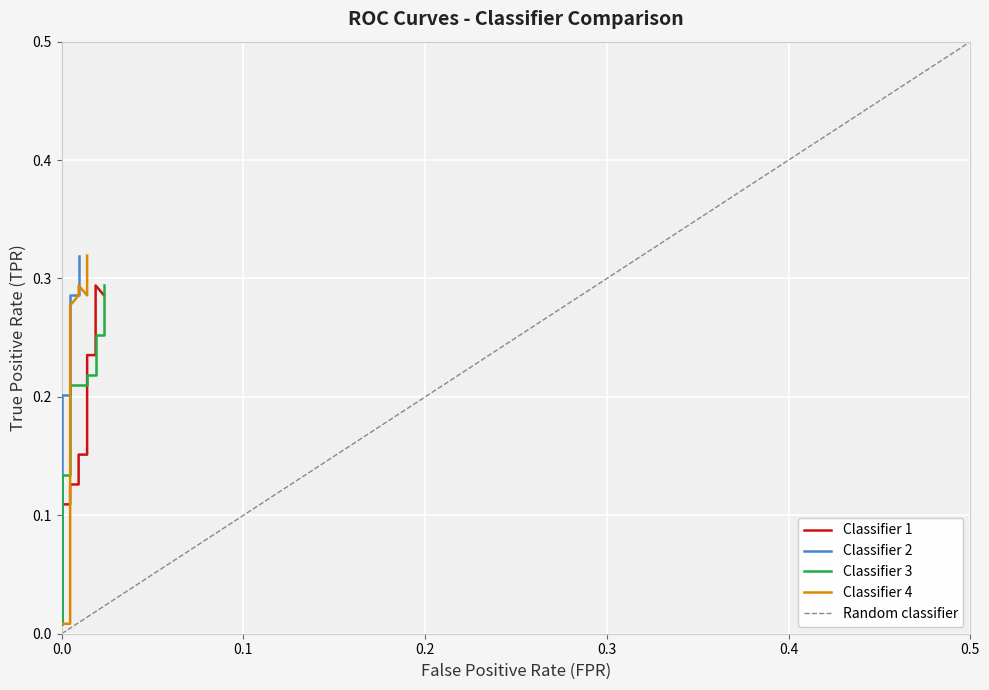

At 21, list the series in order from largest to smallest.

TPR_2, TPR_3, TPR_4, TPR_1